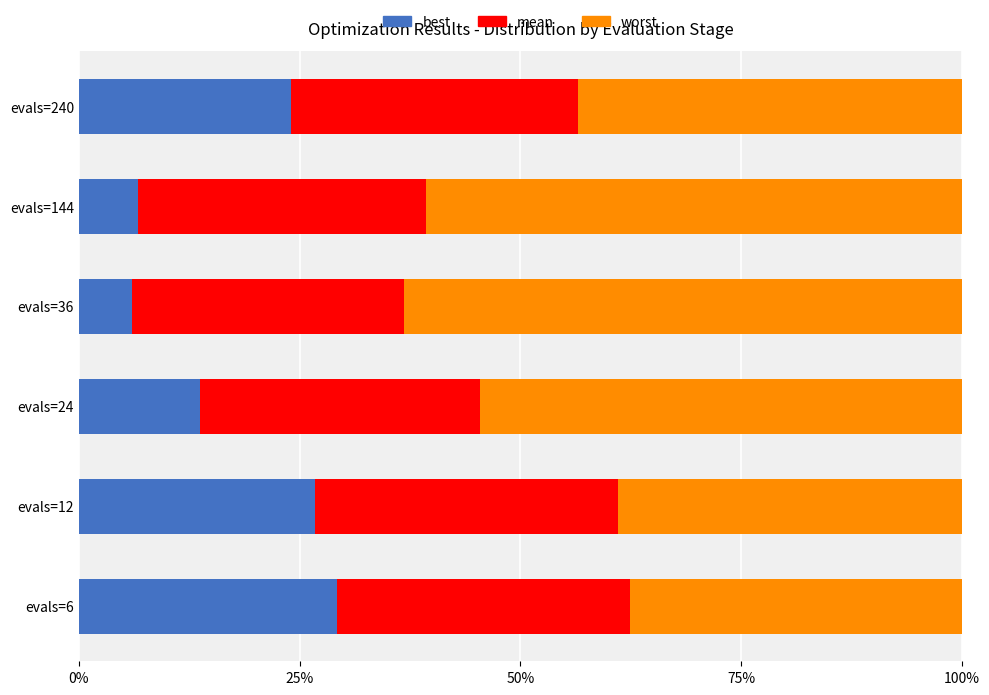

What are all the series names shown in the legend?

best, mean, worst